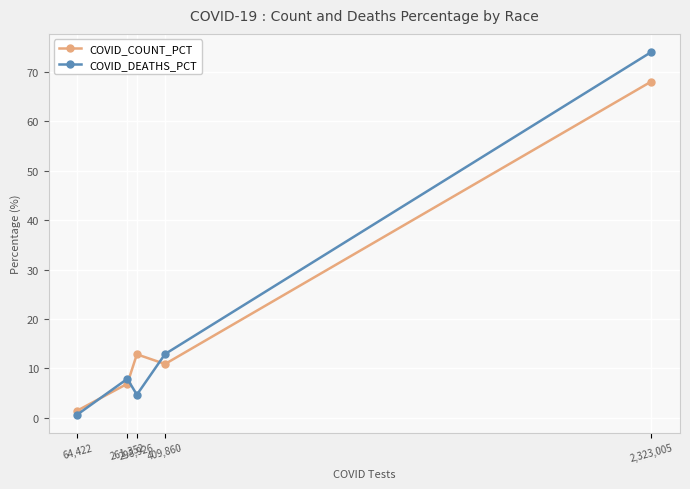

What is the difference between the maximum and second lowest values in the COVID_DEATHS_PCT series?

69.5